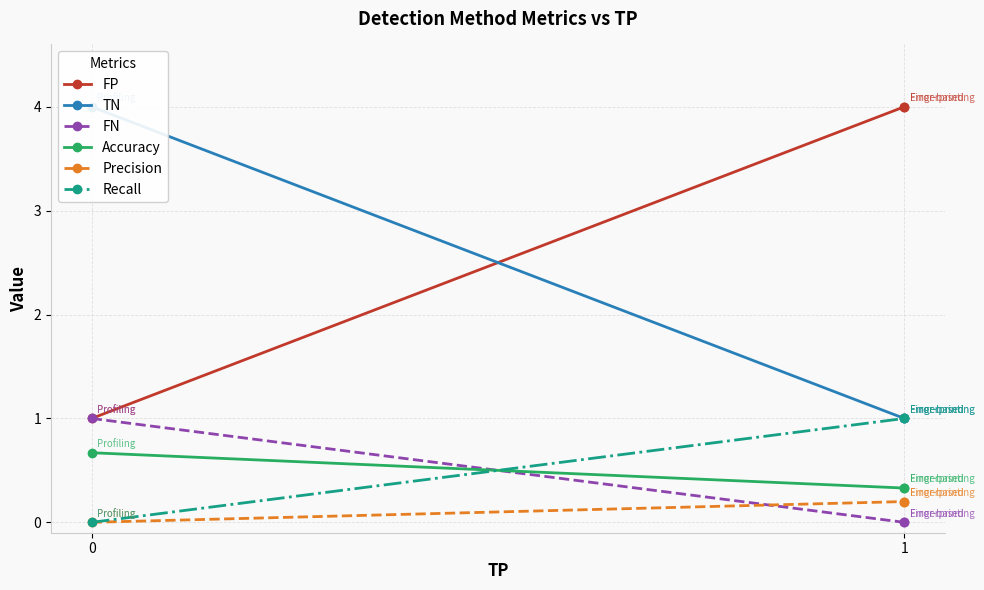

At which label does FP reach its peak?

1